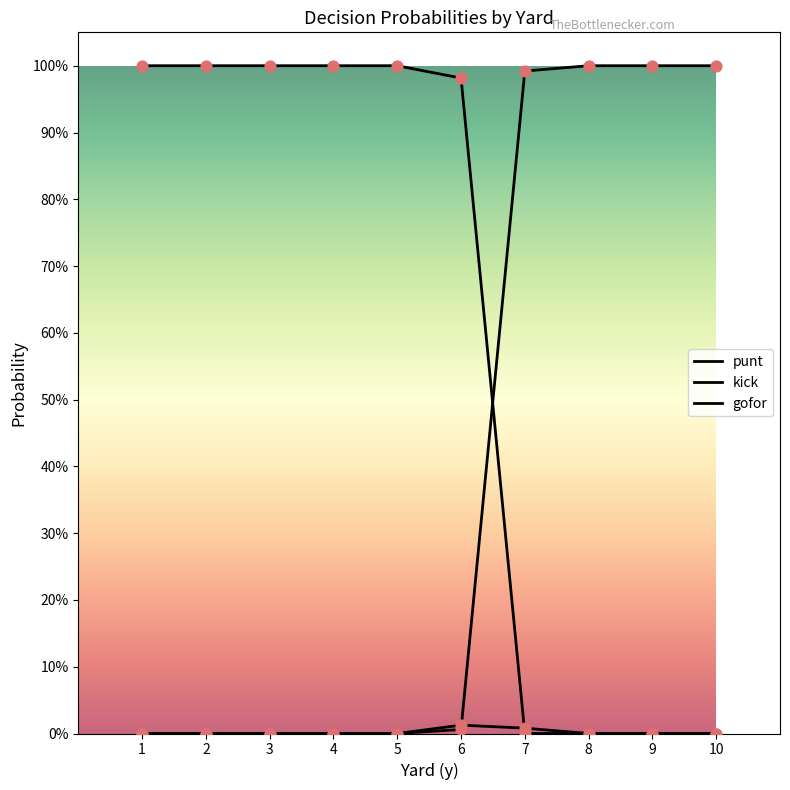

Is this an area chart (filled region under the line)?

No